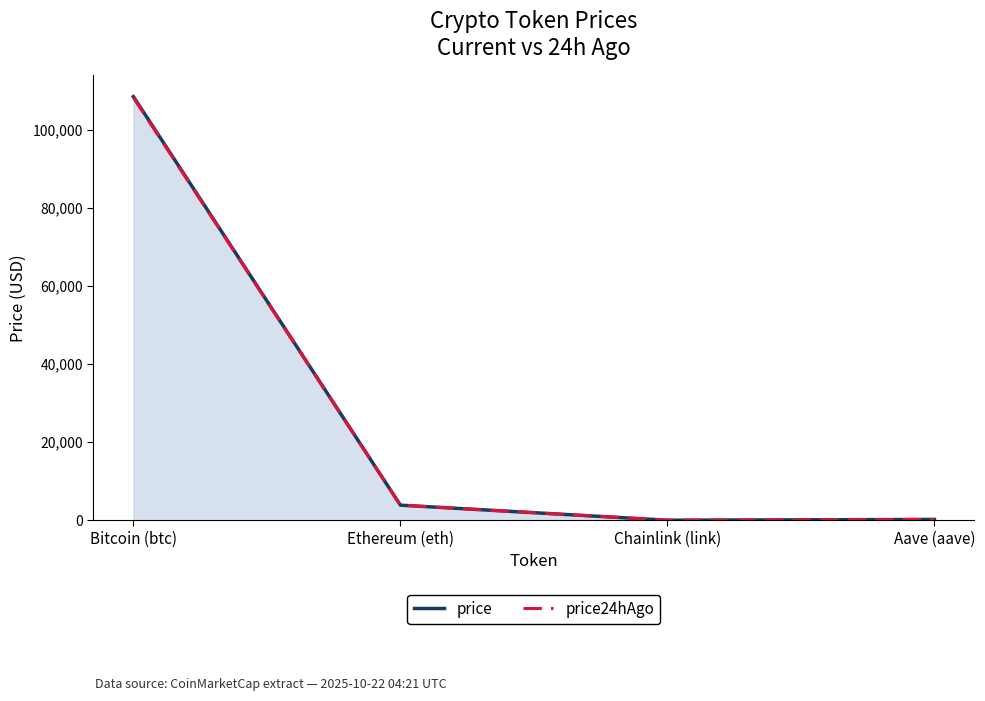

The value of price24hAgo at Bitcoin (btc) is 48353.0. True or false?

False